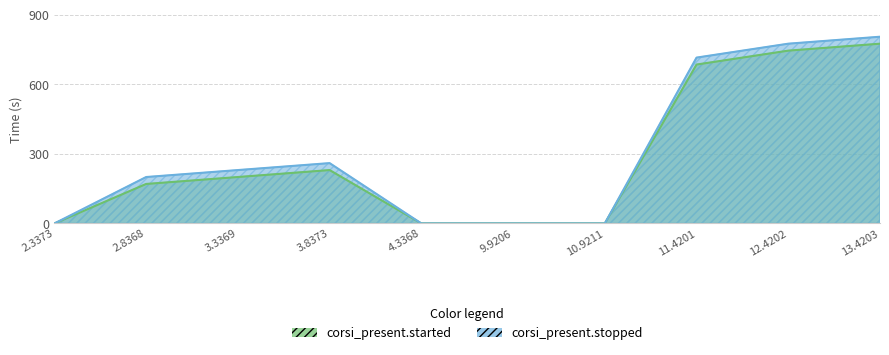

What is the maximum value for corsi_present.stopped?

805.2